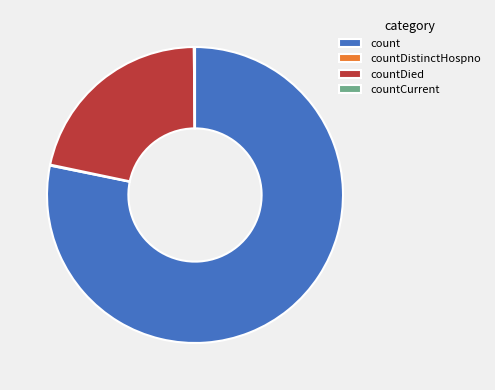

Which category has the biggest portion of the pie?

count